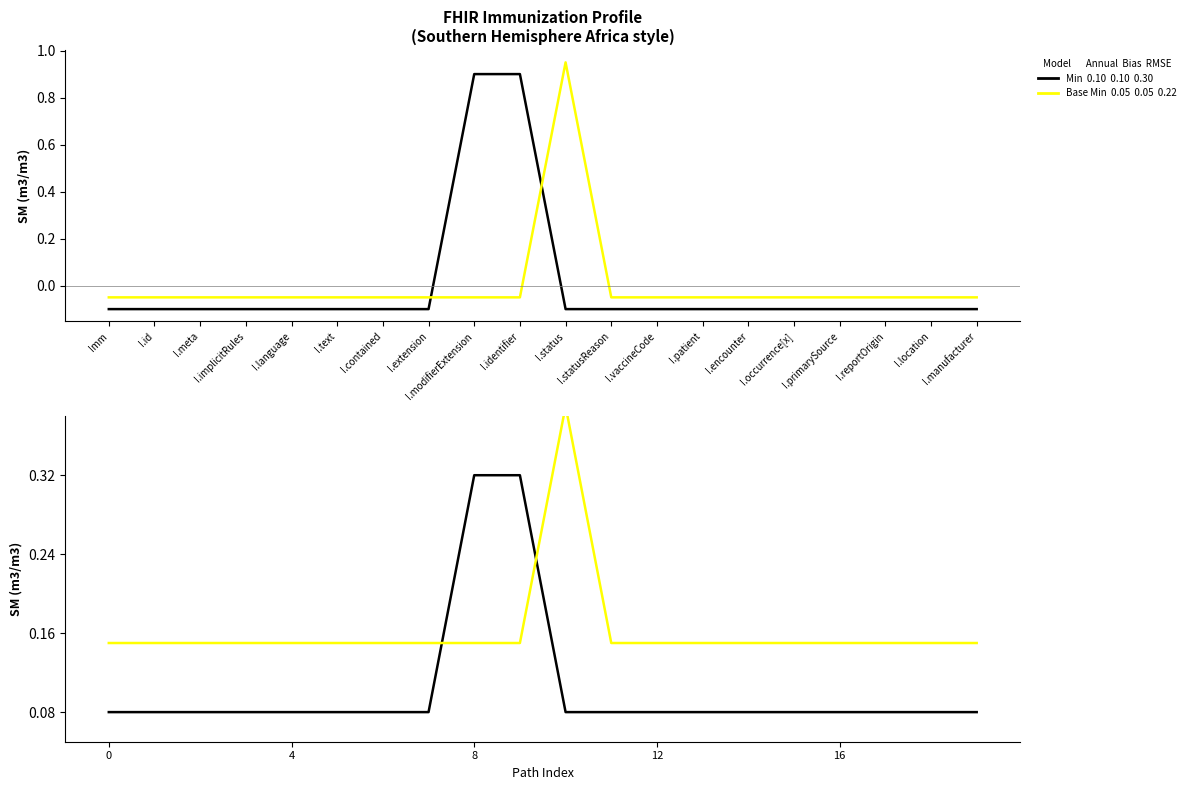

Where is the first local maximum for Base Min?

I.status